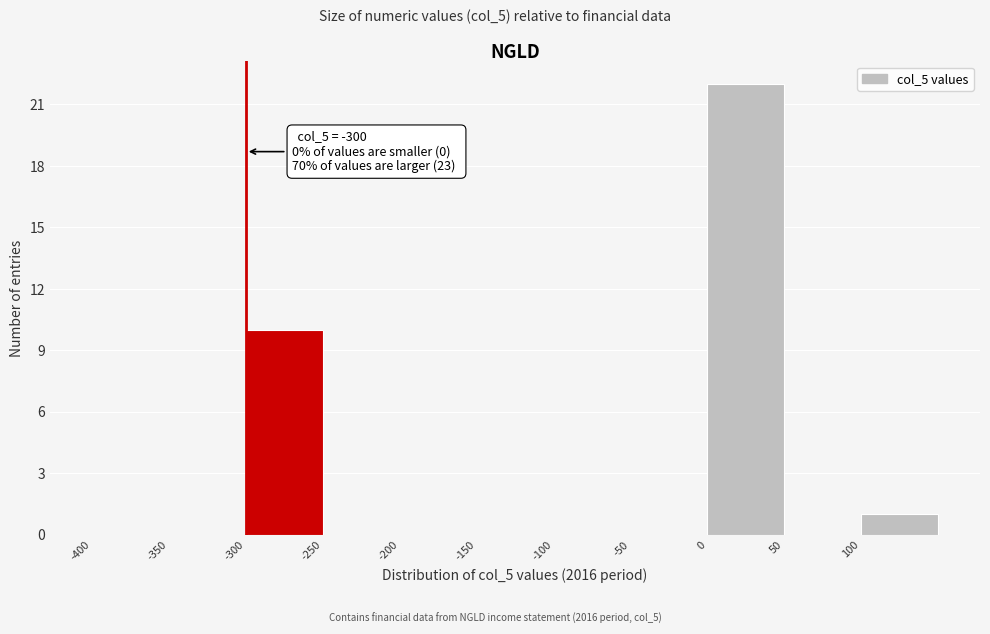

Which range on the x-axis has the tallest bar?

0 to 50